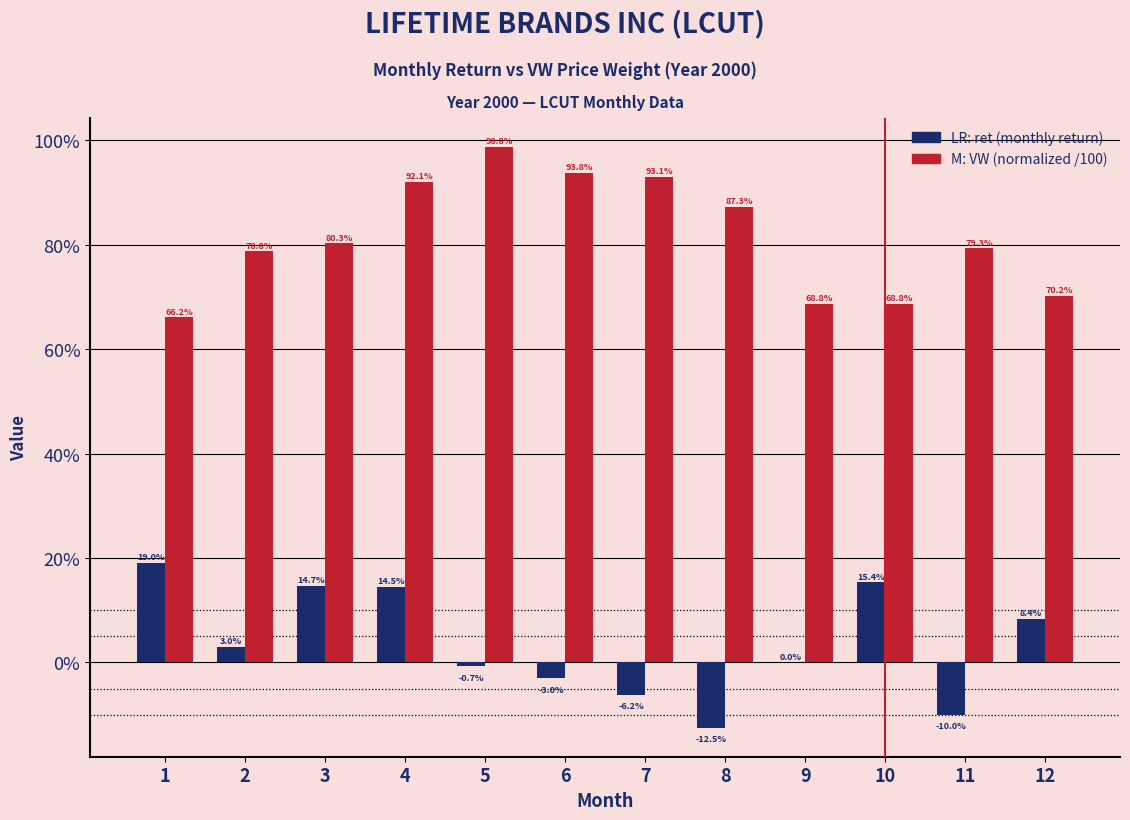

Does the chart contain stacked bars?

No